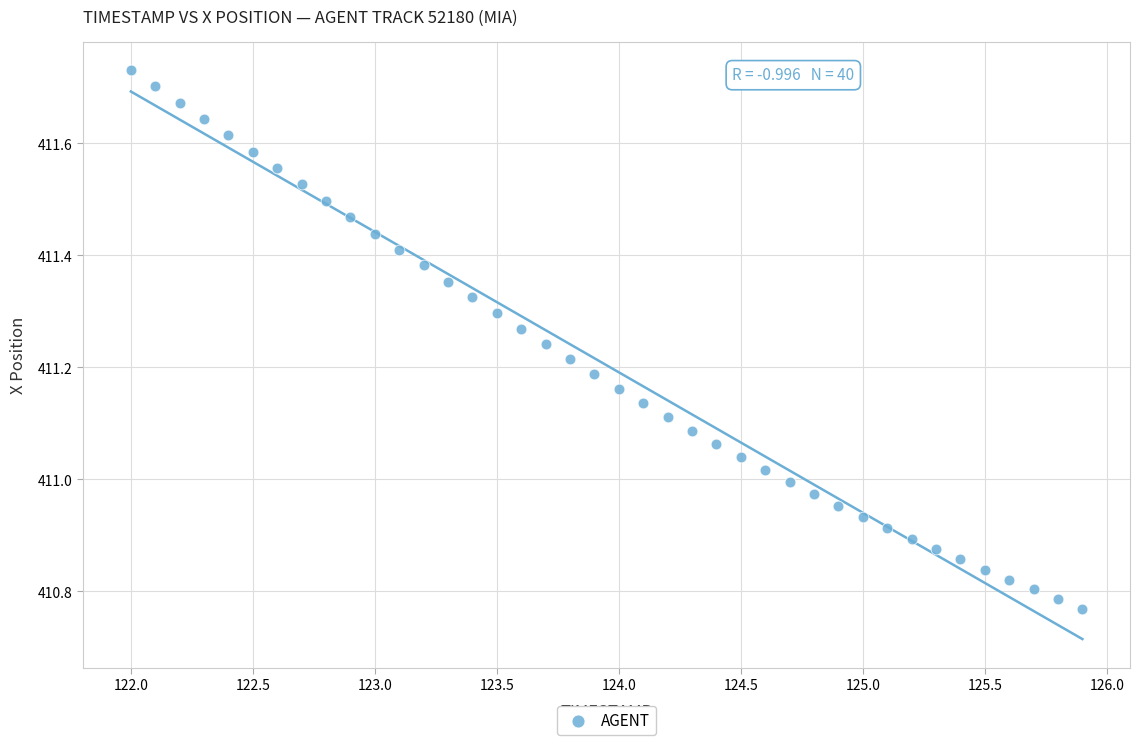

What is the range of X values (max minus min)?

3.9